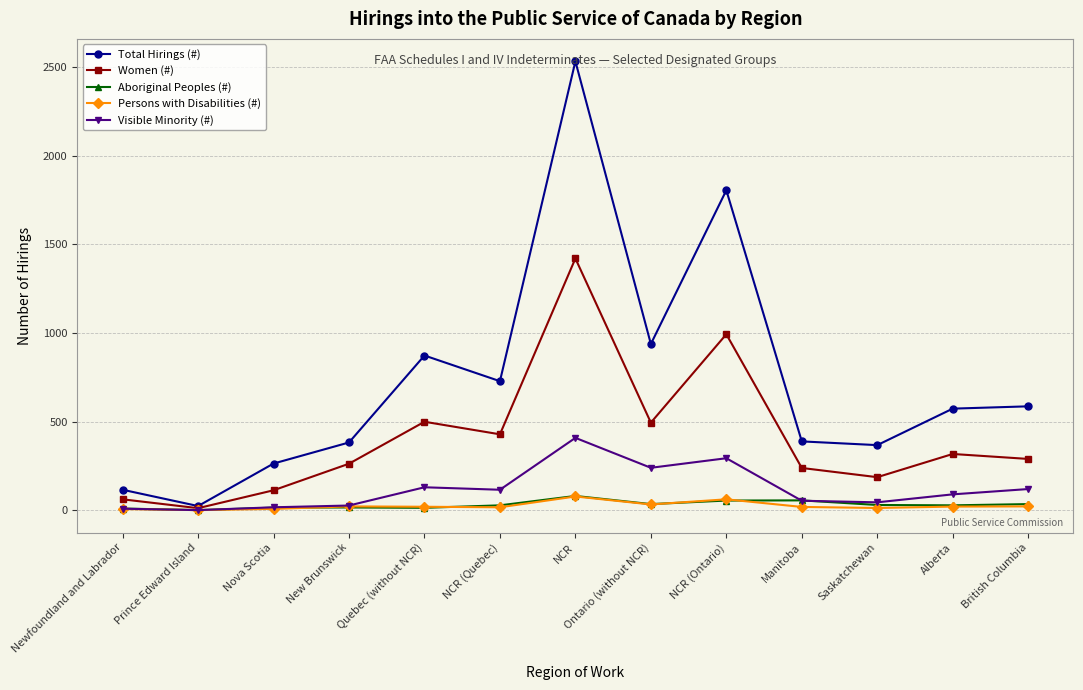

True or false: Total Hirings (#) has more than 1 points higher than both neighbors.

True